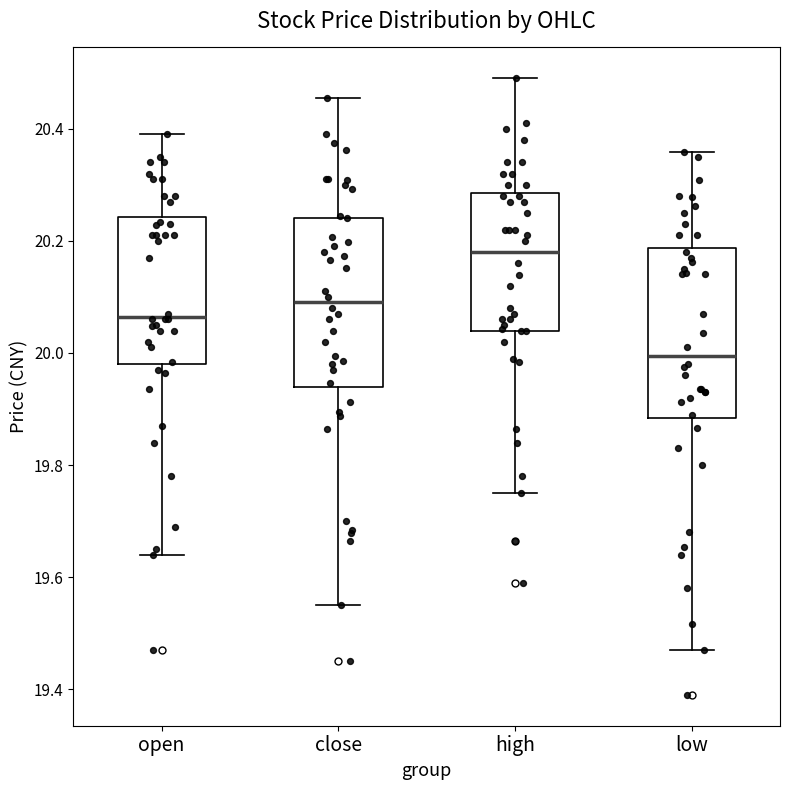

Where does the median line of the box for open sit on the y-axis? The values are not printed on the chart, so give them approximately, as read against the axis.

20.06